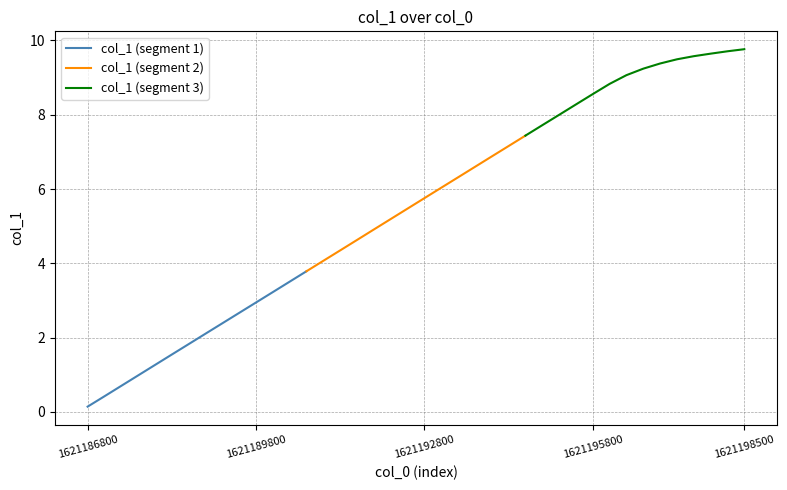

Which series has the widest spread of values?

col_1 (segment 2)